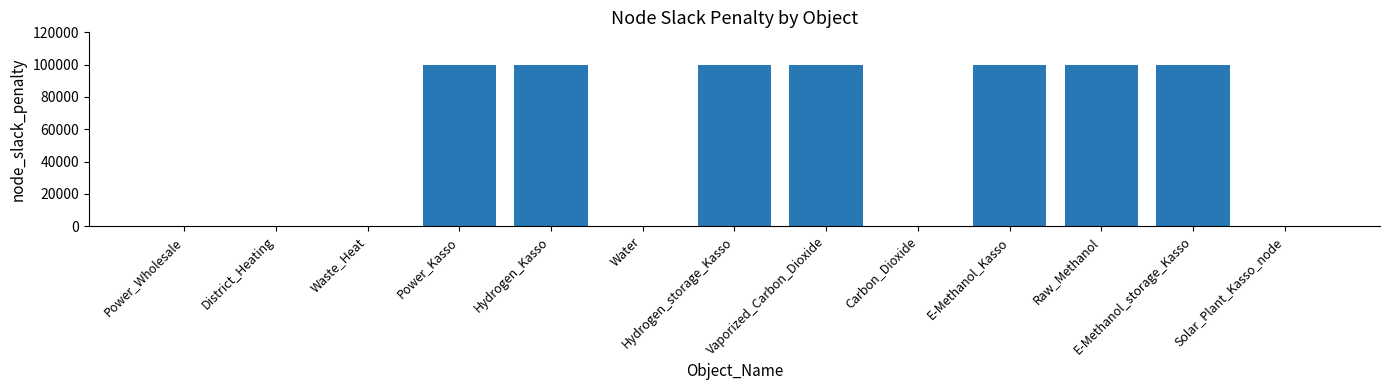

Which has a higher value, Hydrogen_storage_Kasso or Carbon_Dioxide?

Hydrogen_storage_Kasso